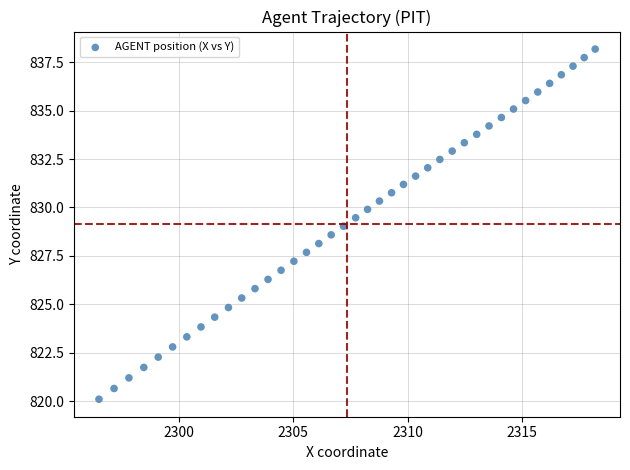

What is the range of X values (max minus min)?

21.7